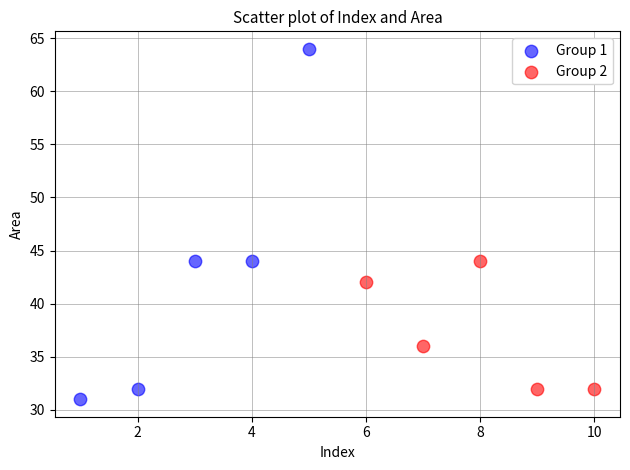

What are all the series names shown in the legend?

Group 1, Group 2